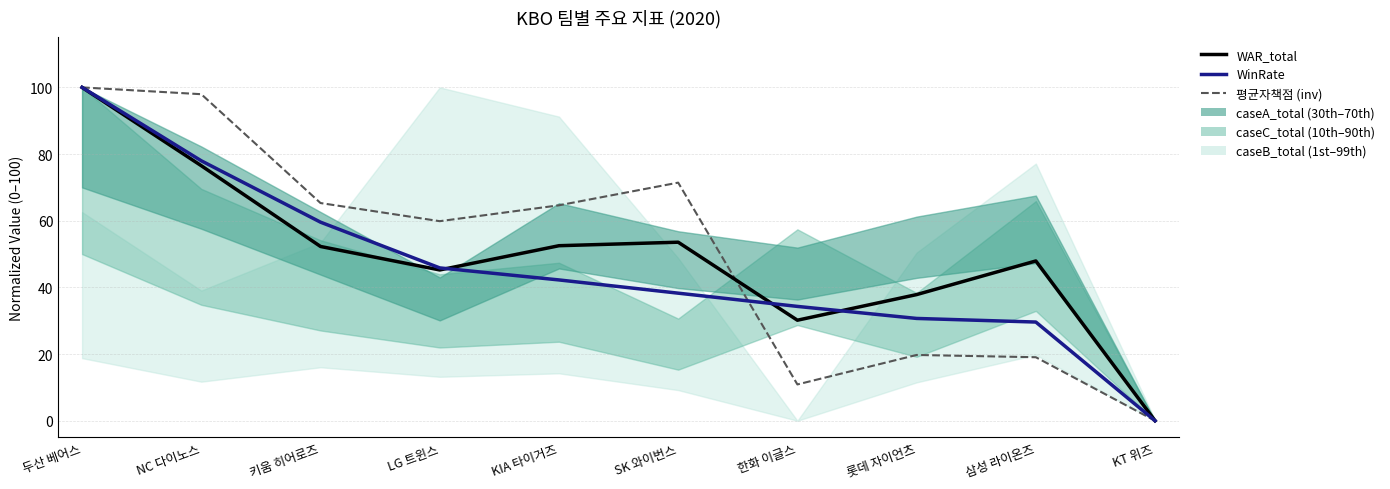

The value of WinRate at KIA 타이거즈 is 13.2. True or false?

False